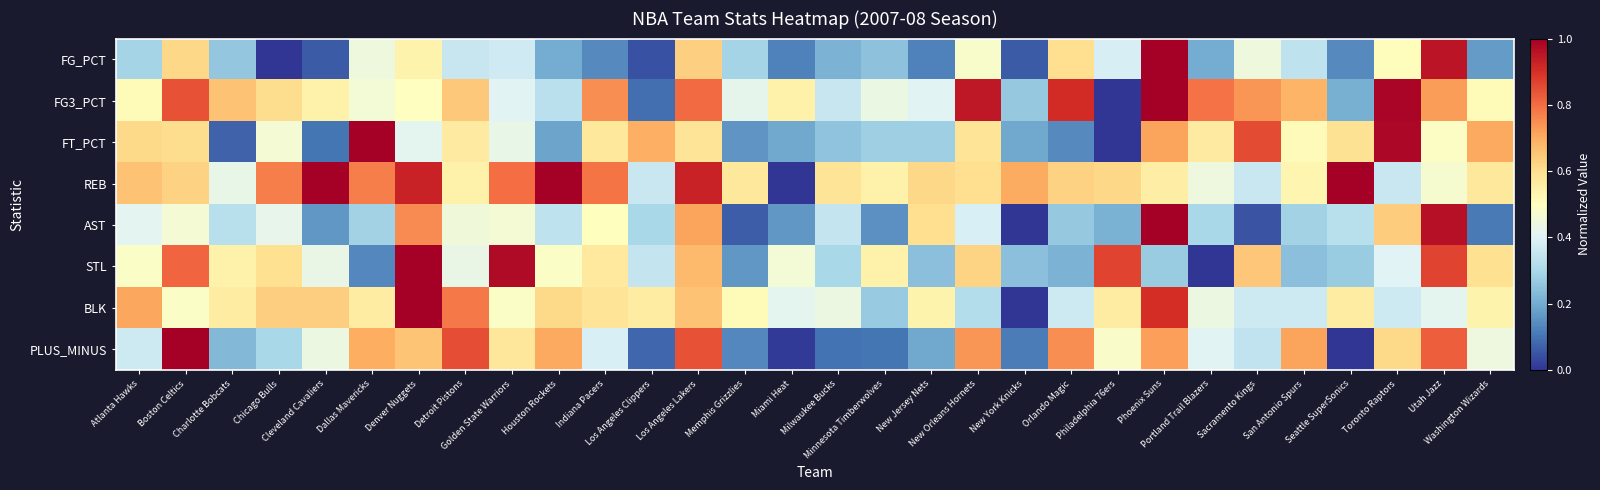

Which series changed the most between Portland Trail Blazers and Sacramento Kings?

STL